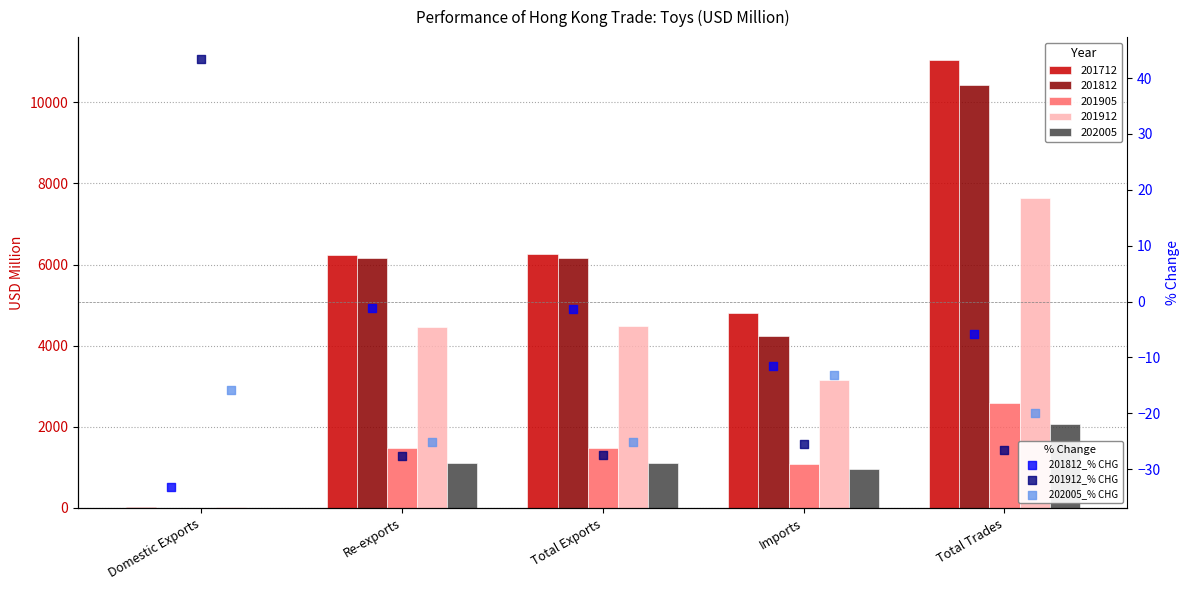

Is the value of 201912_% CHG at Total Trades greater than the value of 202005_% CHG at Imports?

No